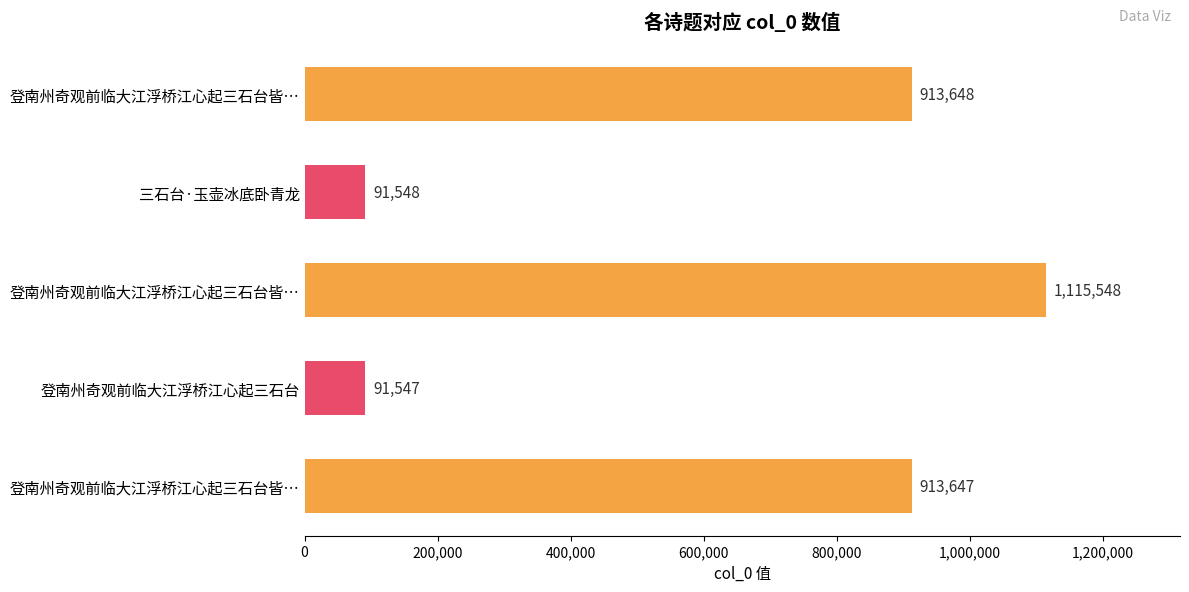

How many data points are less than 913647?

2